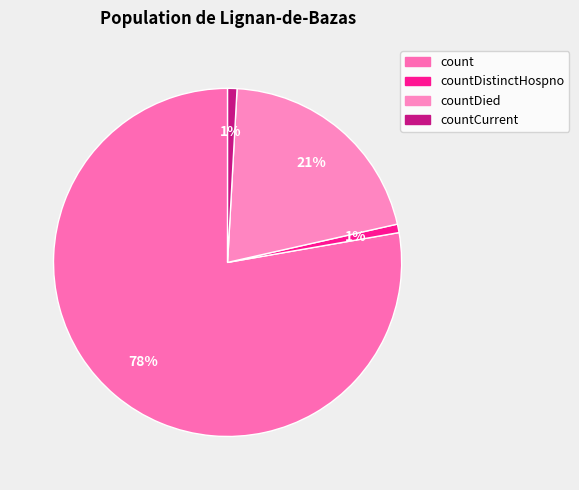

How many slices are in this pie chart?

4